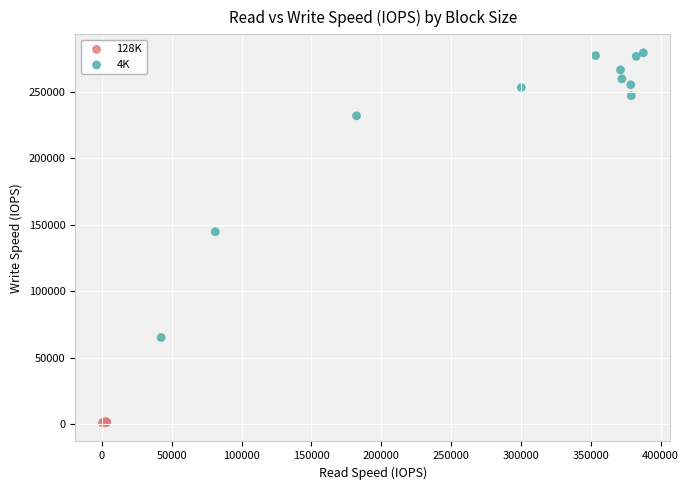

Which series reaches the minimum Y coordinate?

128K